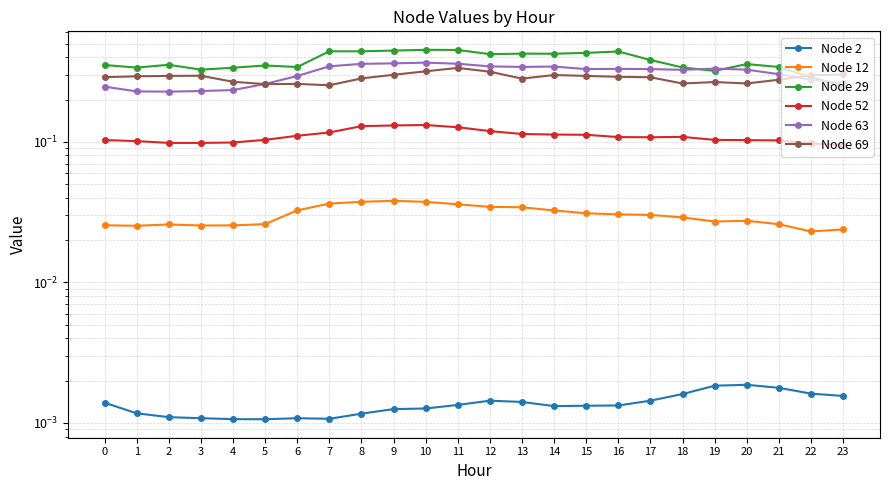

Which series has the widest spread of values?

Node 29